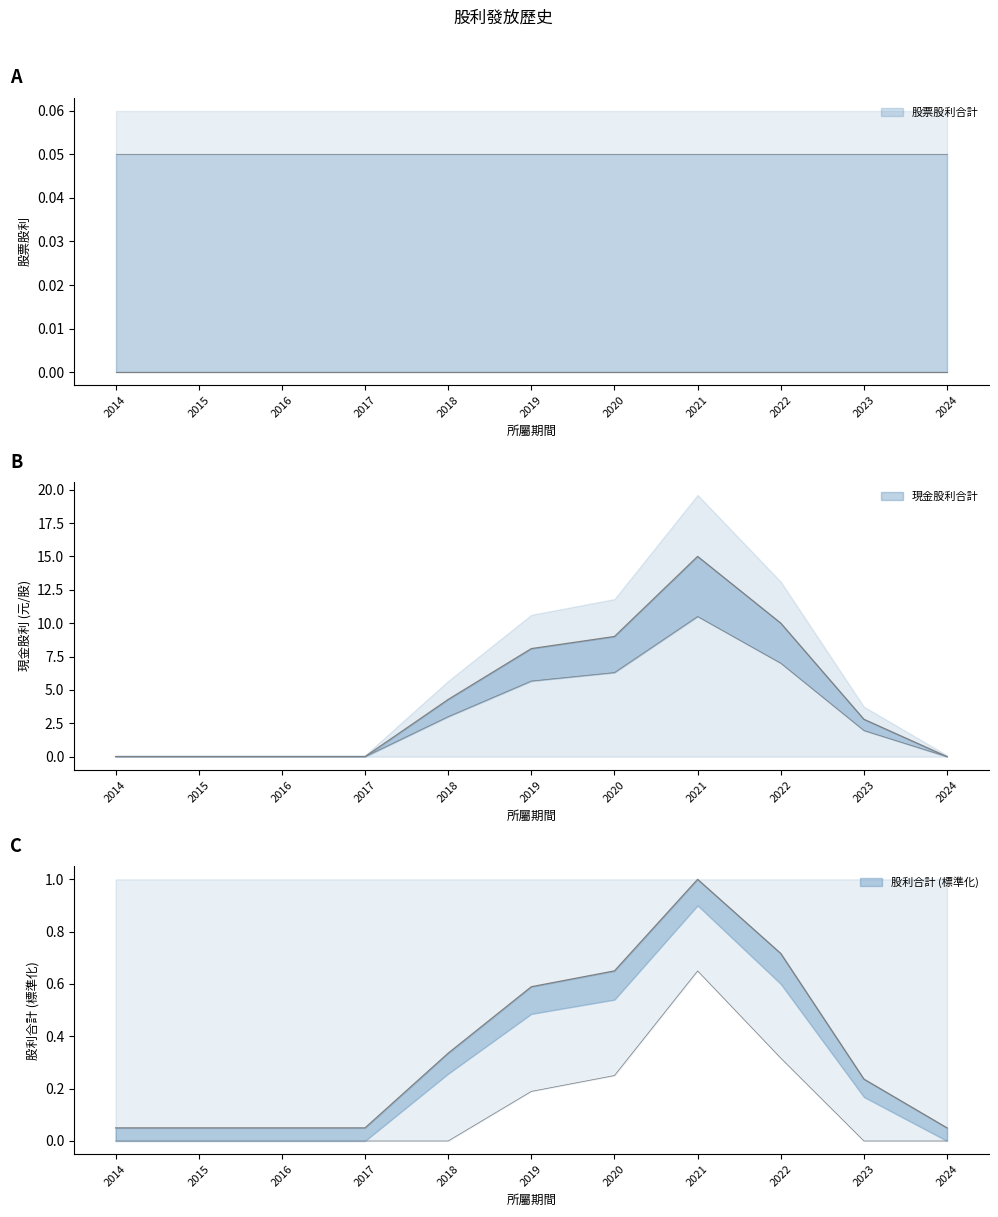

How many lines are shown in the chart?

2